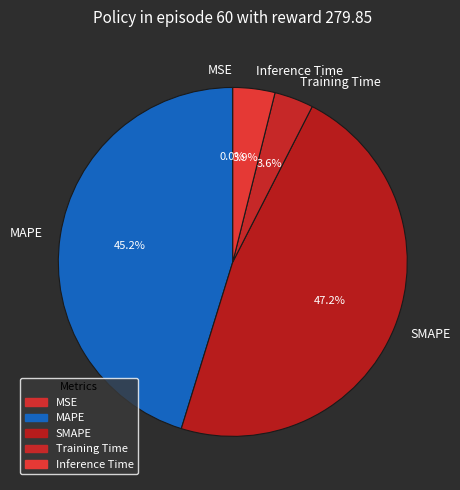

What is the largest slice in the pie chart?

SMAPE